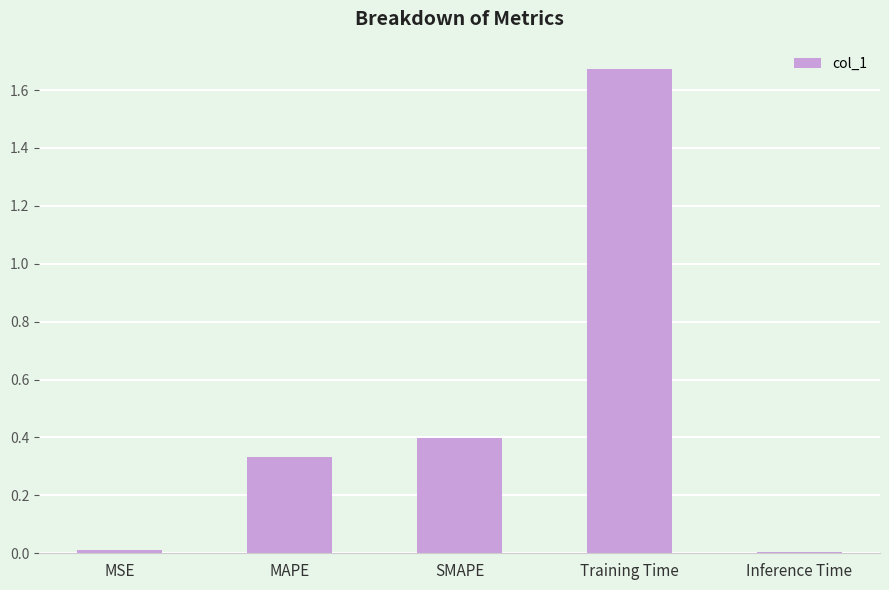

What position from the left is Training Time?

4